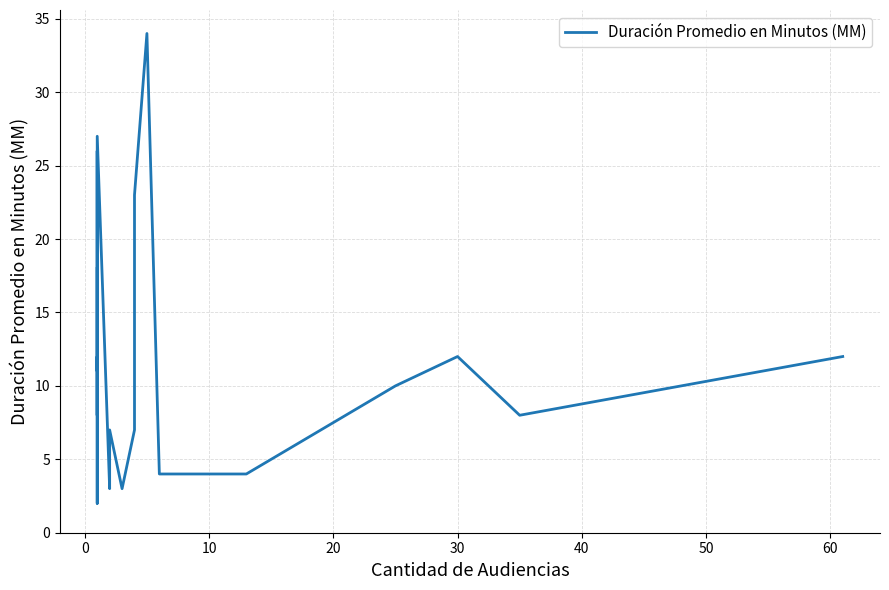

What is the difference between the second highest and minimum values?

25